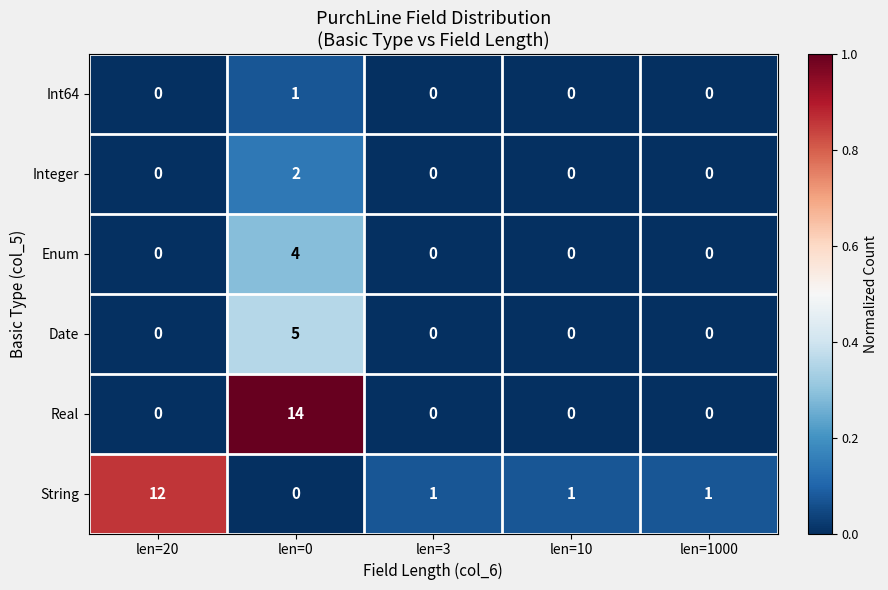

How many Int64 values are between 0 and 1?

5